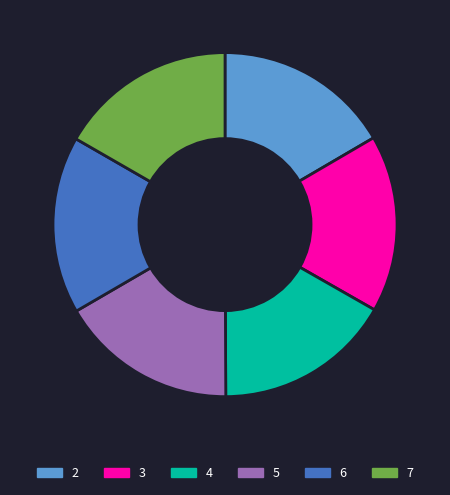

How many slices are in this pie chart?

6